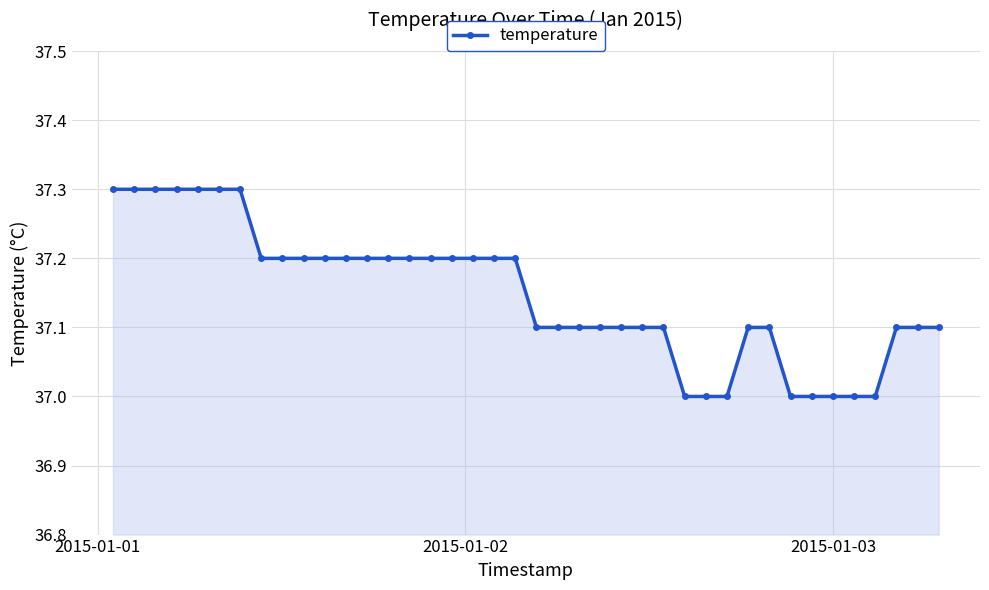

How many series are shown in this chart?

1